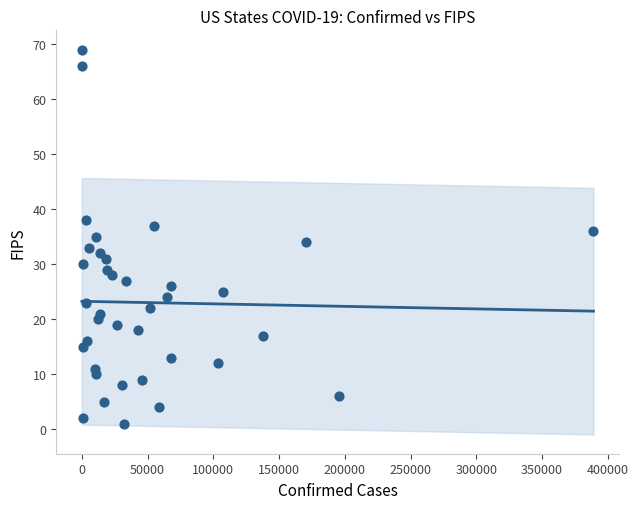

What is the range of Y values (max minus min)?

68